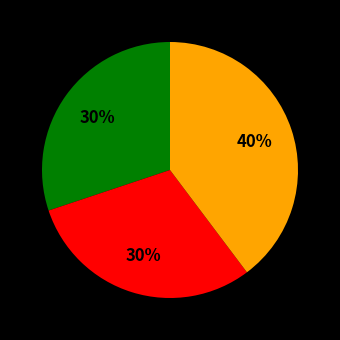

Does any single category account for the majority?

No